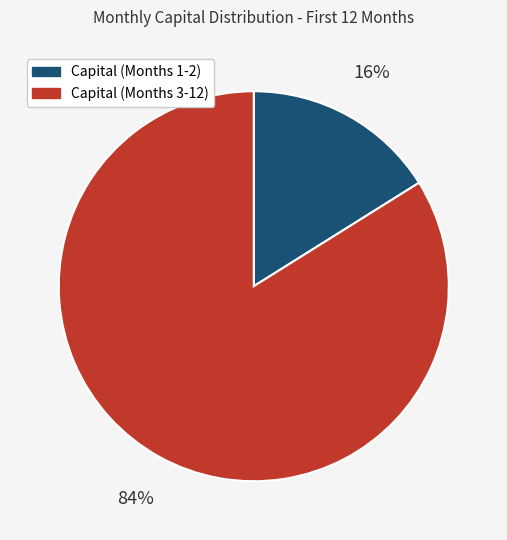

To the nearest percent, what is the difference between the largest and smallest slice percentages?

68%